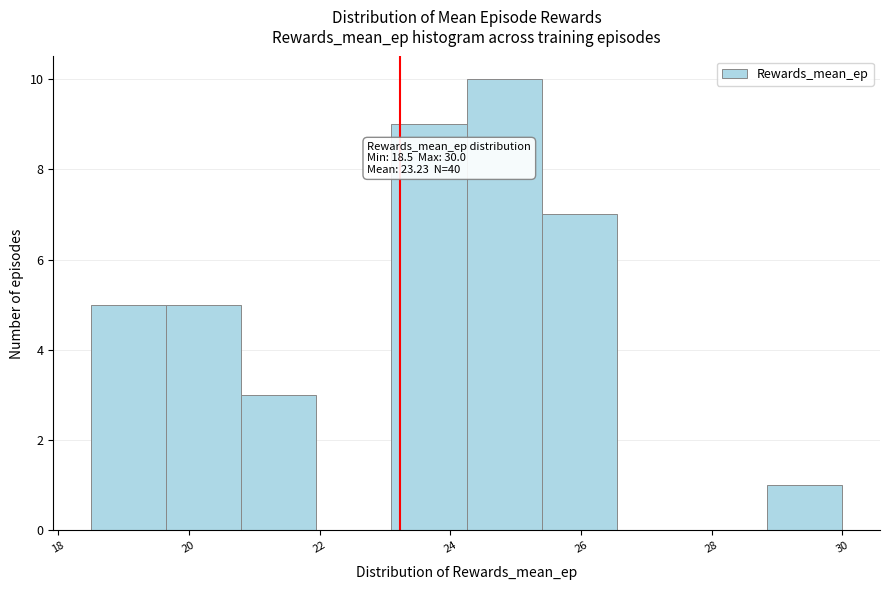

Over which range of the x-axis is the bar tallest?

24.25 to 25.40